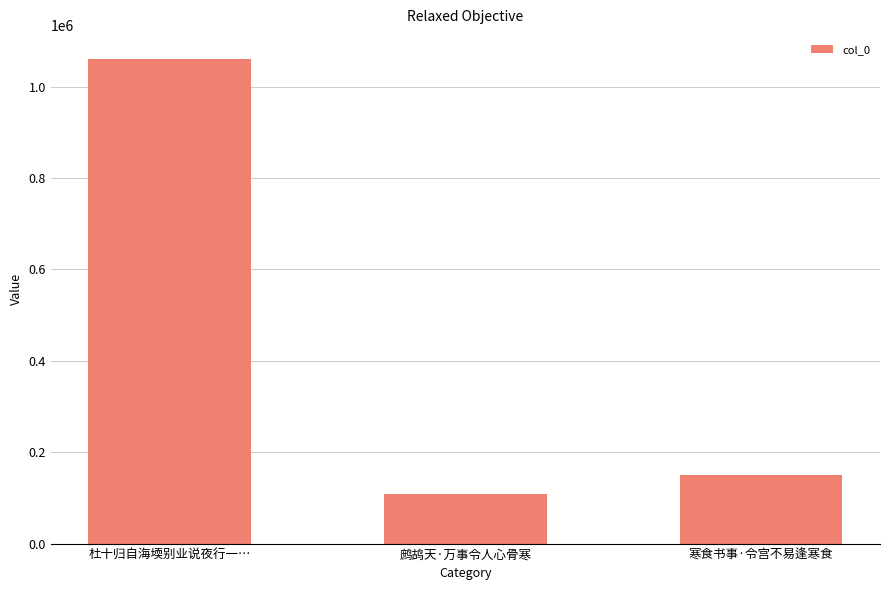

How many data points are less than 149419?

1